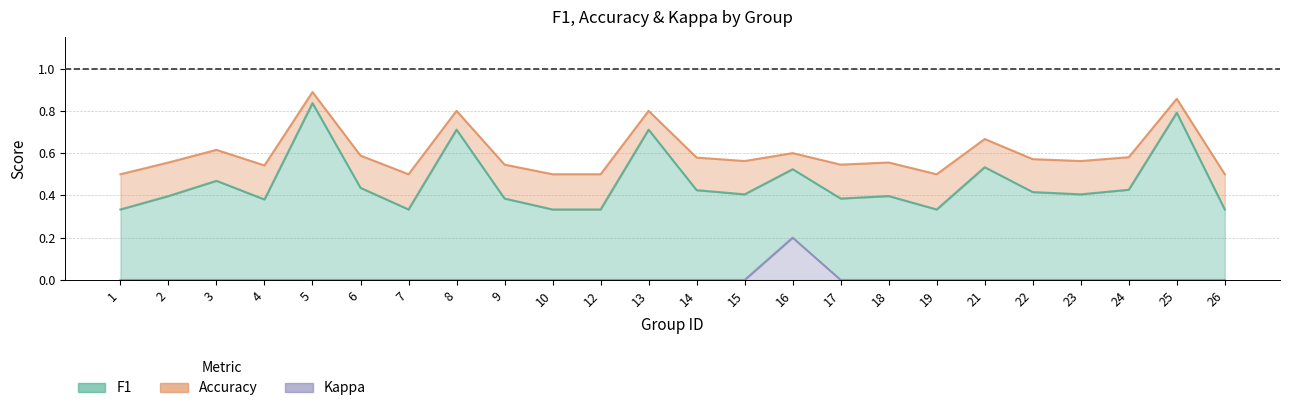

Reading left to right, transcribe all the data shown in this chart.

f1: 1=0.3	2=0.4	3=0.5	4=0.4	5=0.8	6=0.4	7=0.3	8=0.7	9=0.4	10=0.3	12=0.3	13=0.7	14=0.4	15=0.4	16=0.5	17=0.4	18=0.4	19=0.3	21=0.5	22=0.4	23=0.4	24=0.4	25=0.8	26=0.3
accuracy: 1=0.5	2=0.6	3=0.6	4=0.5	5=0.9	6=0.6	7=0.5	8=0.8	9=0.5	10=0.5	12=0.5	13=0.8	14=0.6	15=0.6	16=0.6	17=0.5	18=0.6	19=0.5	21=0.7	22=0.6	23=0.6	24=0.6	25=0.9	26=0.5
kappa: 1=0.0	2=0.0	3=0.0	4=0.0	5=0.0	6=0.0	7=0.0	8=0.0	9=0.0	10=0.0	12=0.0	13=0.0	14=0.0	15=0.0	16=0.2	17=0.0	18=0.0	19=0.0	21=0.0	22=0.0	23=0.0	24=0.0	25=0.0	26=0.0